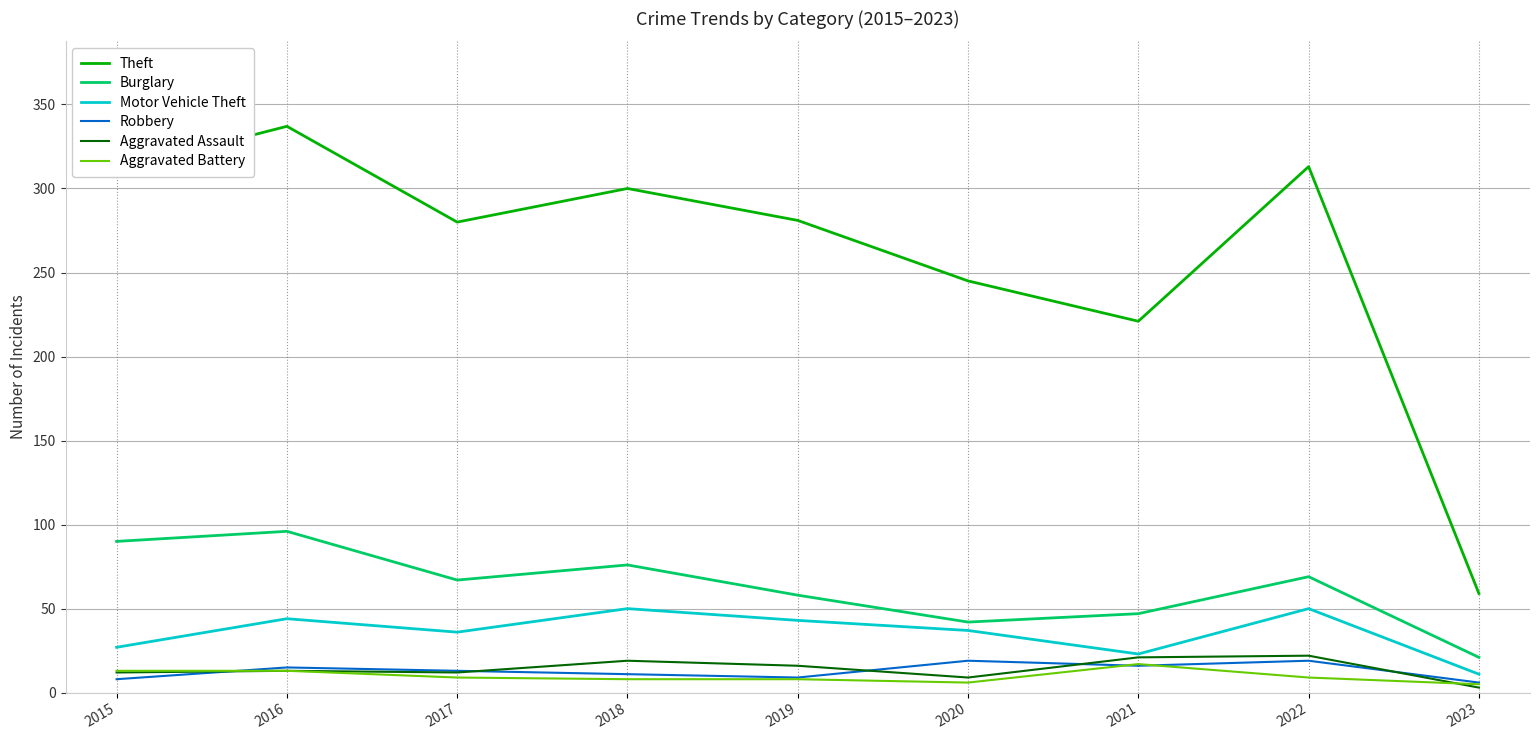

Is this an area chart (filled region under the line)?

No